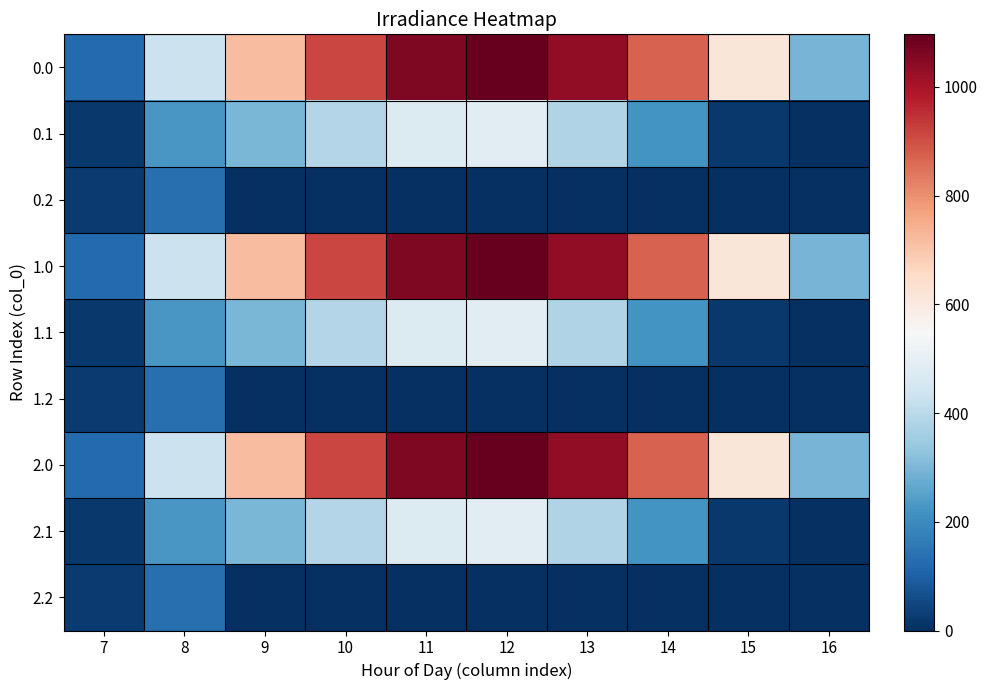

What is the difference between the highest and lowest values at 9?

716.9